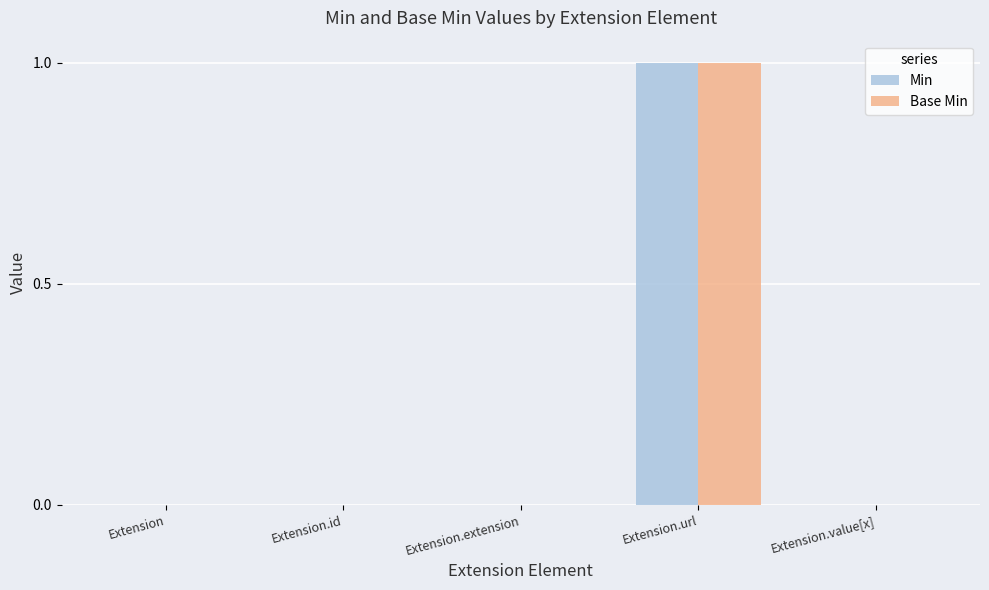

Which category has the highest value across all series?

Extension.url